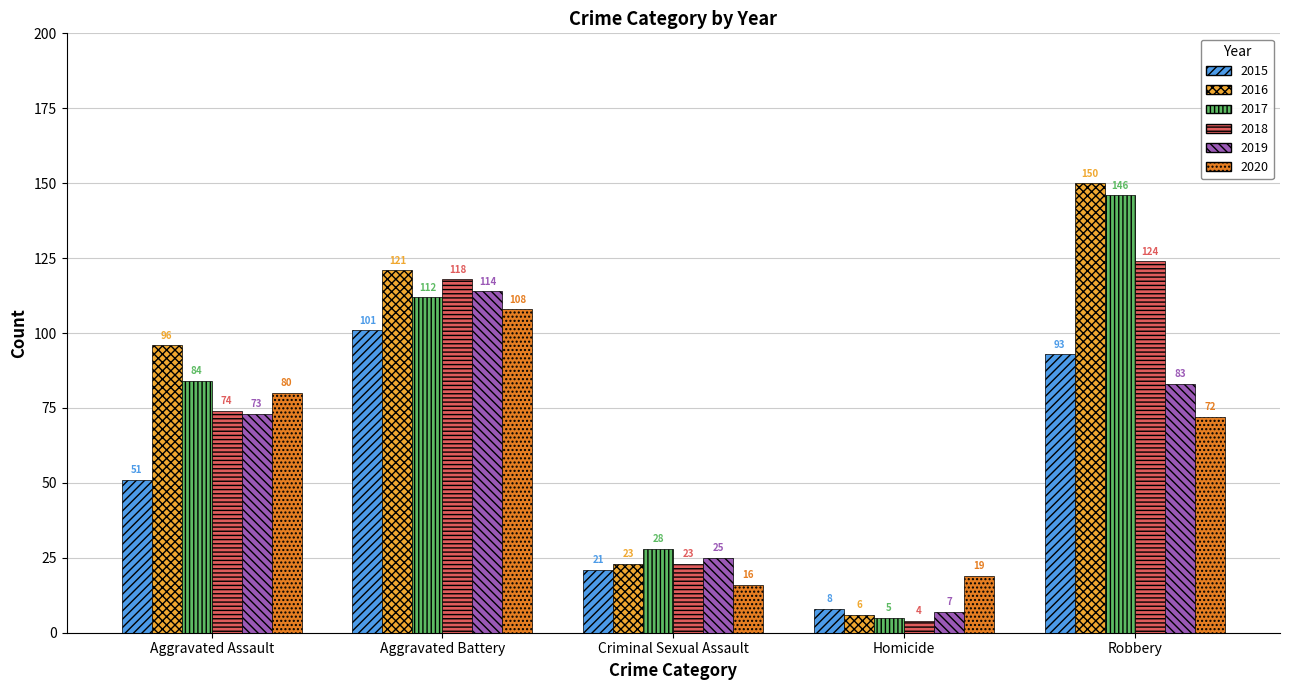

What is the difference between the 2015 values at Aggravated Assault and Robbery?

42